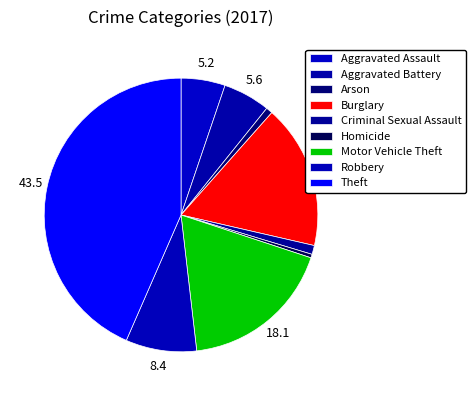

To the nearest percent, what is the difference between the largest and smallest slice percentages?

43%